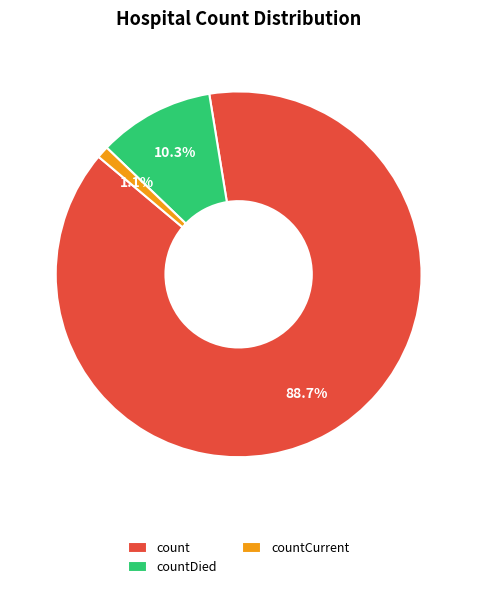

What percentage is the countCurrent slice, to the nearest percent?

1%